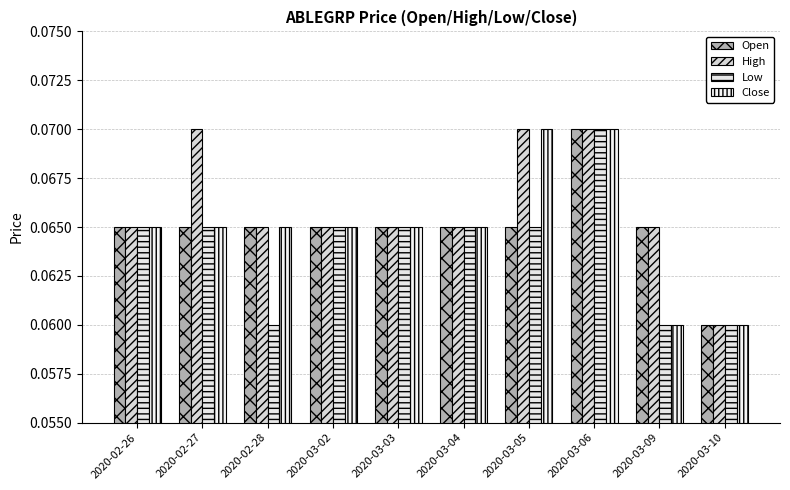

The High series shows 0.0 at 2020-02-27. True or false?

False